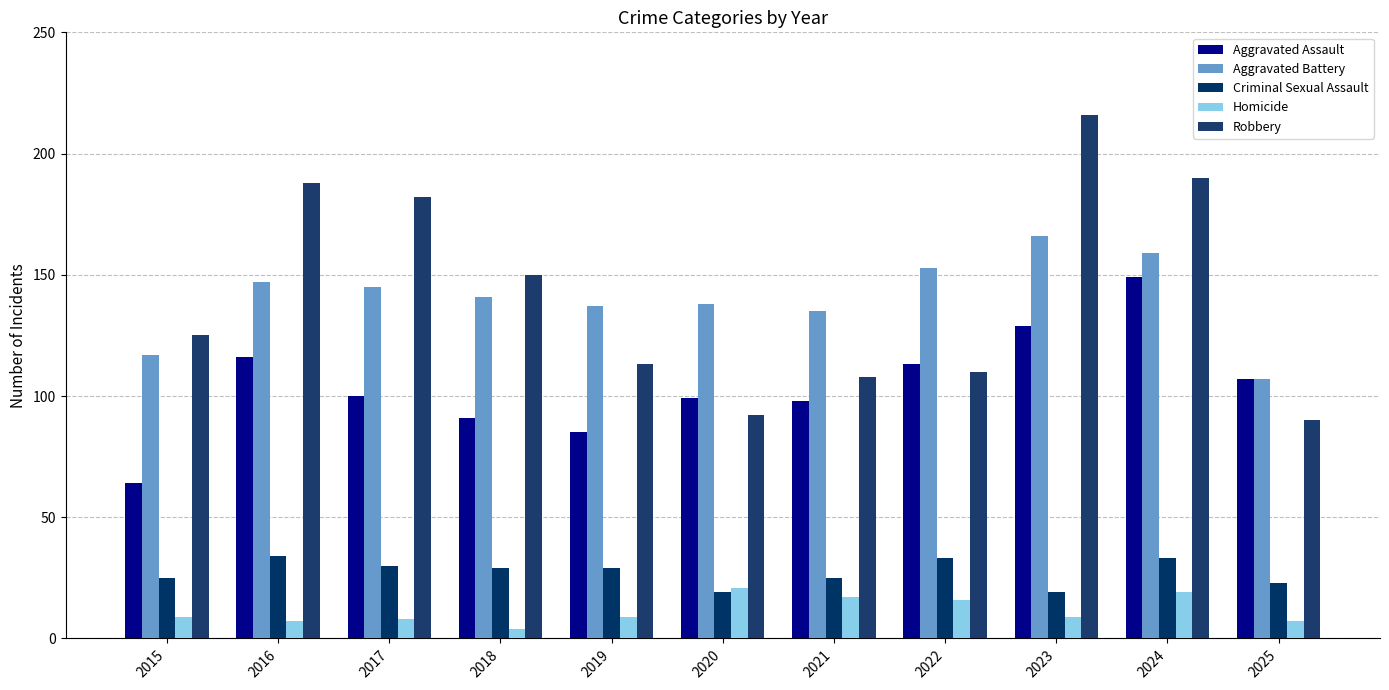

Rank the series at 2017 from highest to lowest value.

Robbery, Aggravated Battery, Aggravated Assault, Criminal Sexual Assault, Homicide